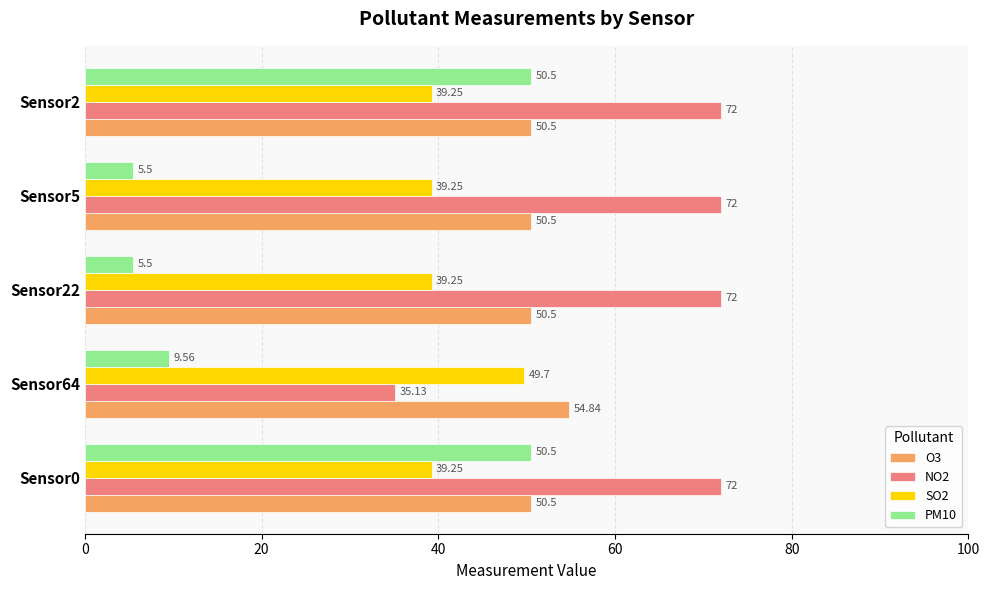

Is the value of SO2 at Sensor0 greater than the value of PM10 at Sensor5?

Yes